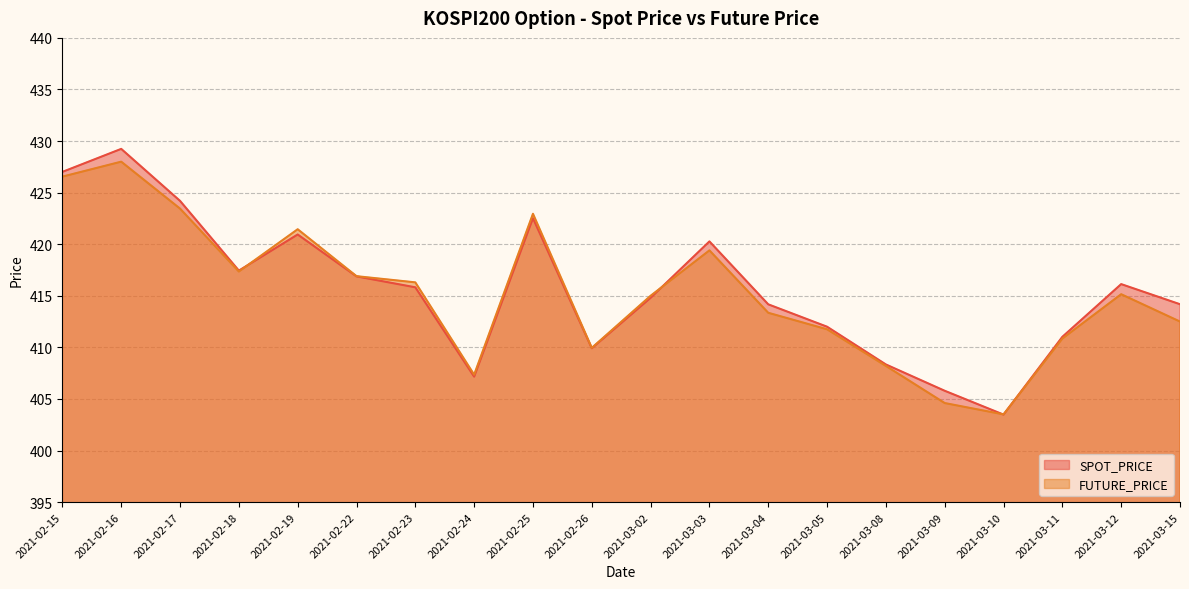

True or false: FUTURE_PRICE and SPOT_PRICE intersect in this chart.

True